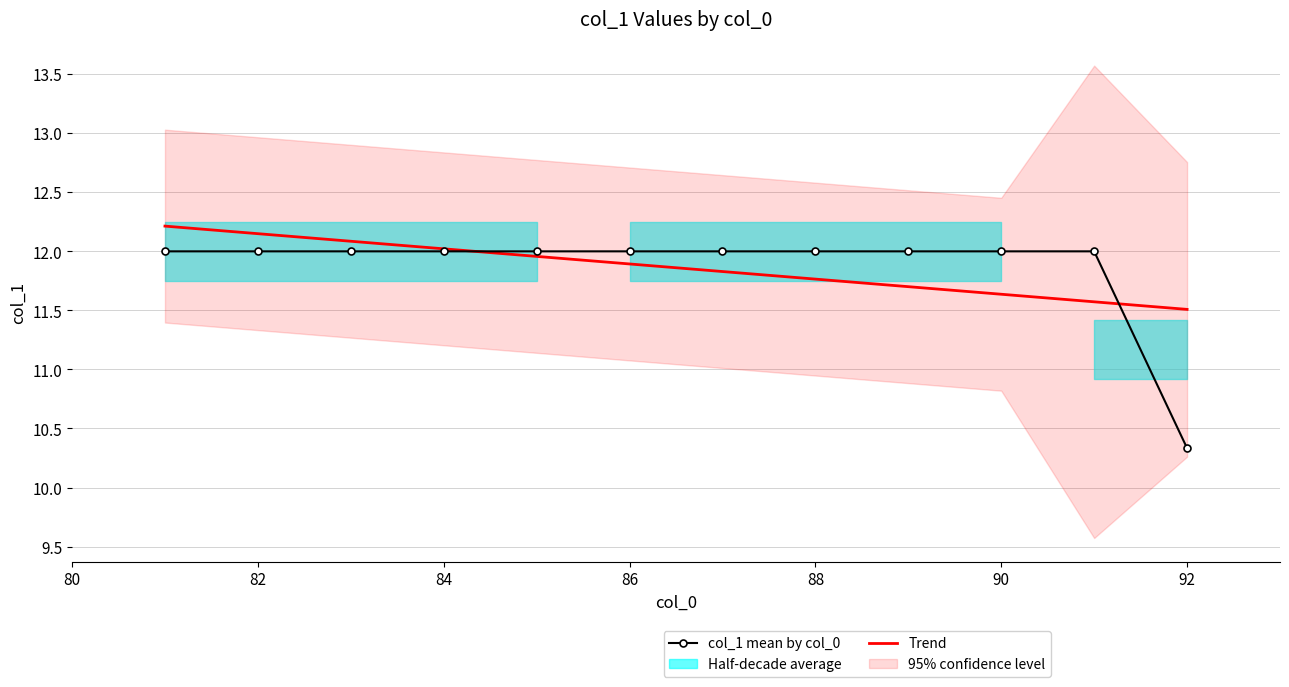

What is the total value across all series at 88?

24.0